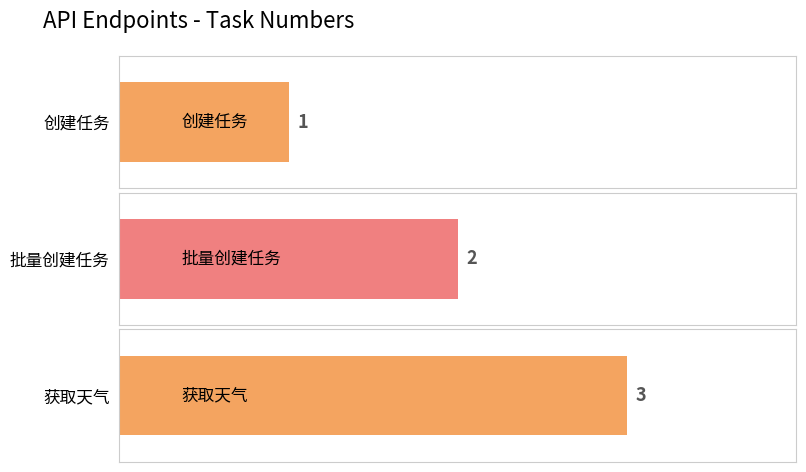

How many data points are less than 2?

1